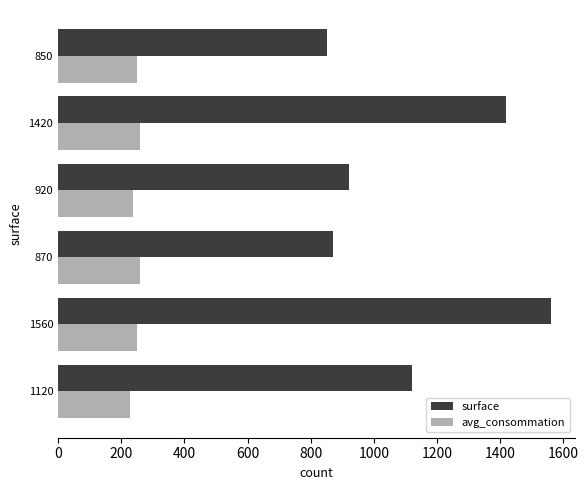

At which category does the chart reach its peak across all series?

1560